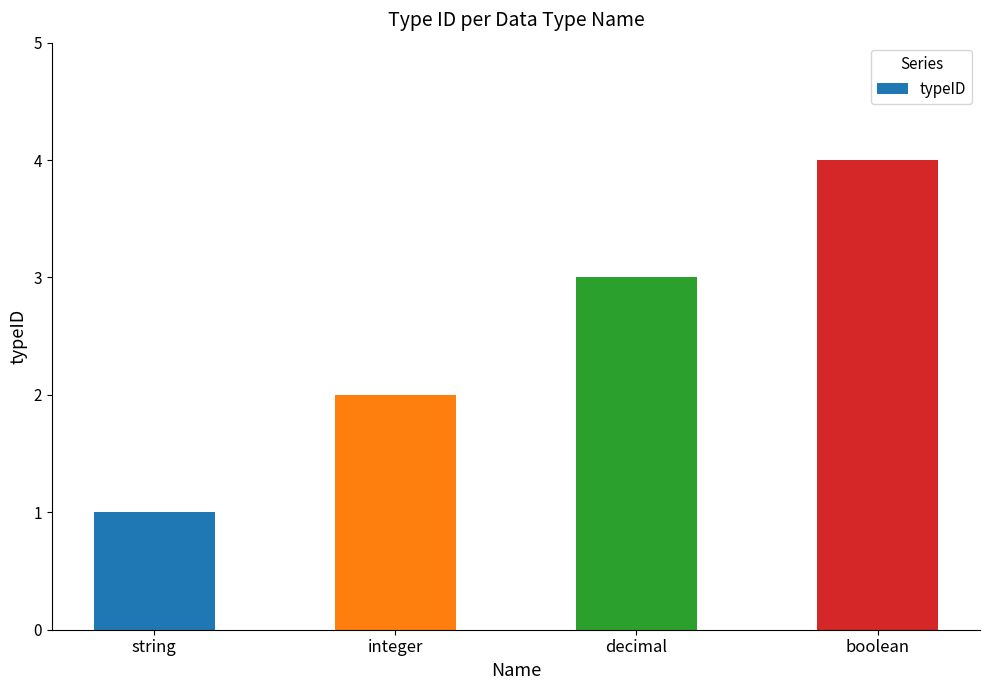

True or false: the data shows 4 at boolean.

True